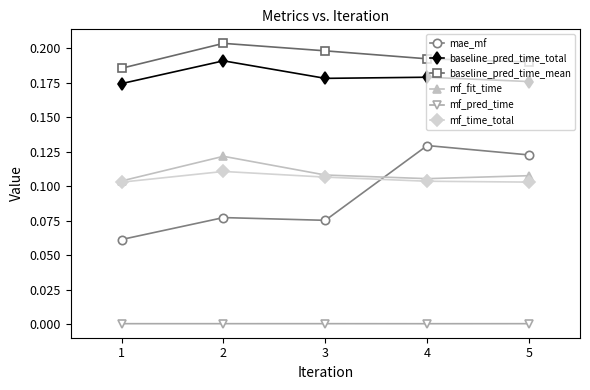

What are all the series names shown in the legend?

mae_mf, baseline_pred_time_total, baseline_pred_time_mean, mf_fit_time, mf_pred_time, mf_time_total